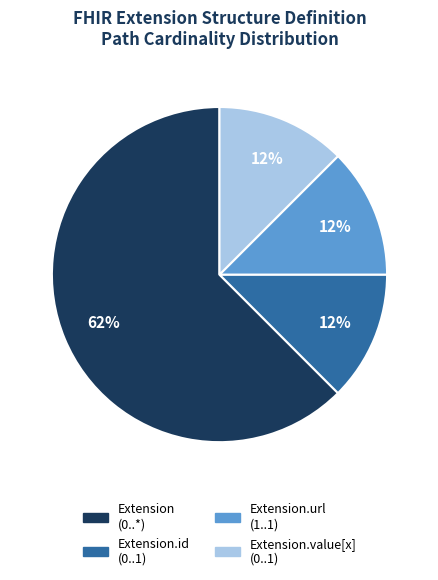

Which slice is the largest?

Extension (0..*)